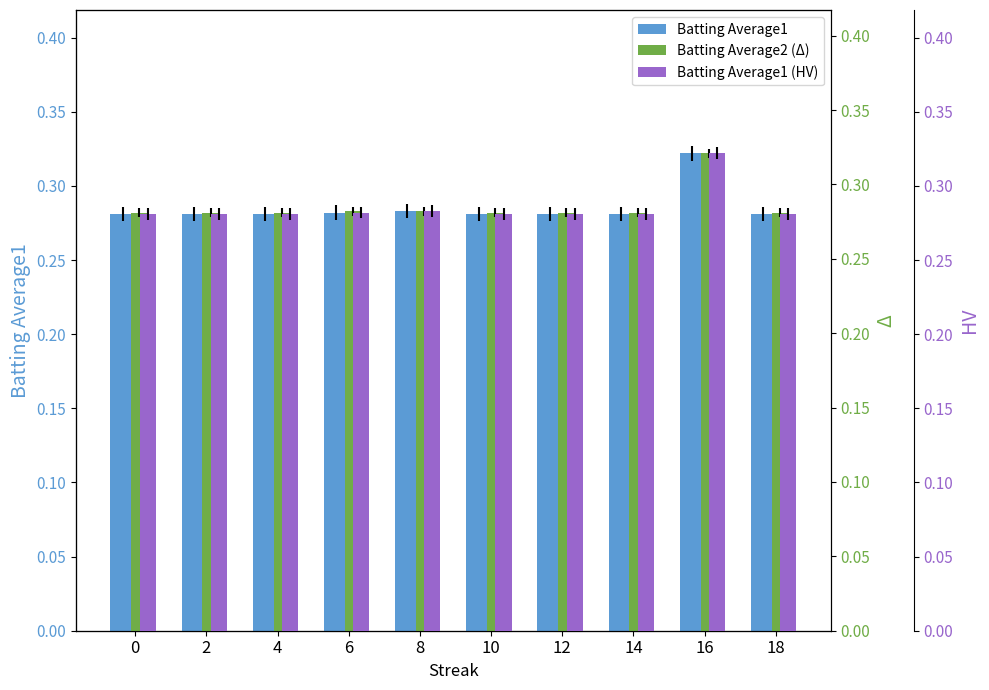

The Batting Average1 series shows 0.1 at 10. True or false?

False